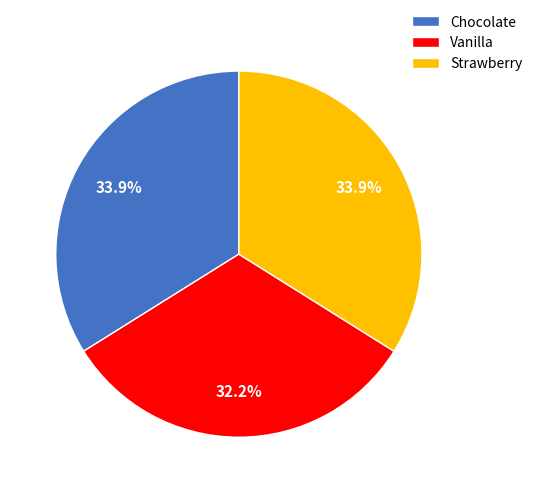

Which category has the smallest portion of the pie?

Vanilla